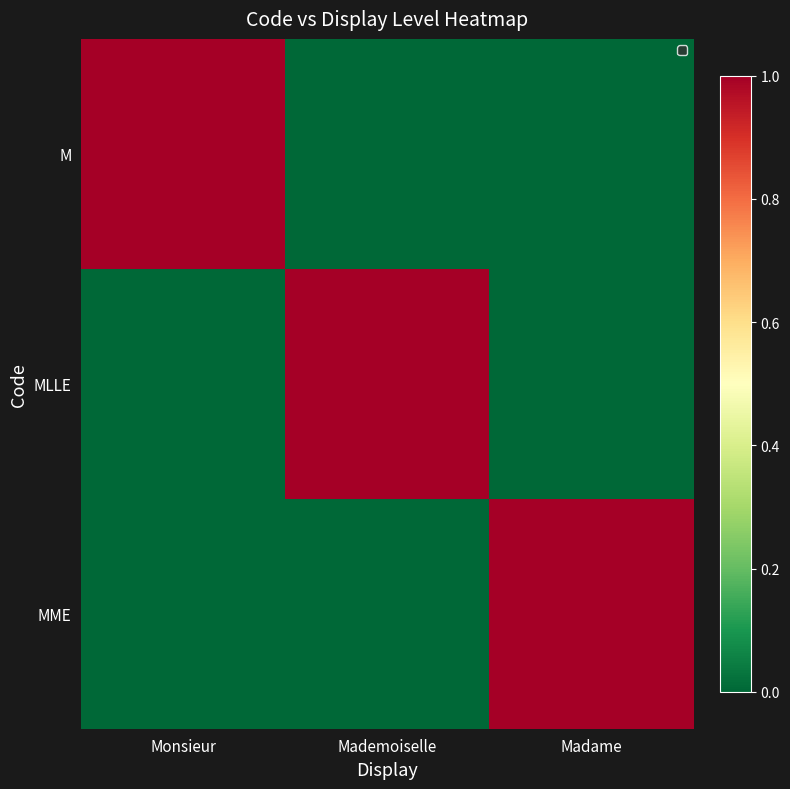

Reading left to right, extract all data points from this chart.

M: Monsieur=1	Mademoiselle=0	Madame=0
MLLE: Monsieur=0	Mademoiselle=1	Madame=0
MME: Monsieur=0	Mademoiselle=0	Madame=1